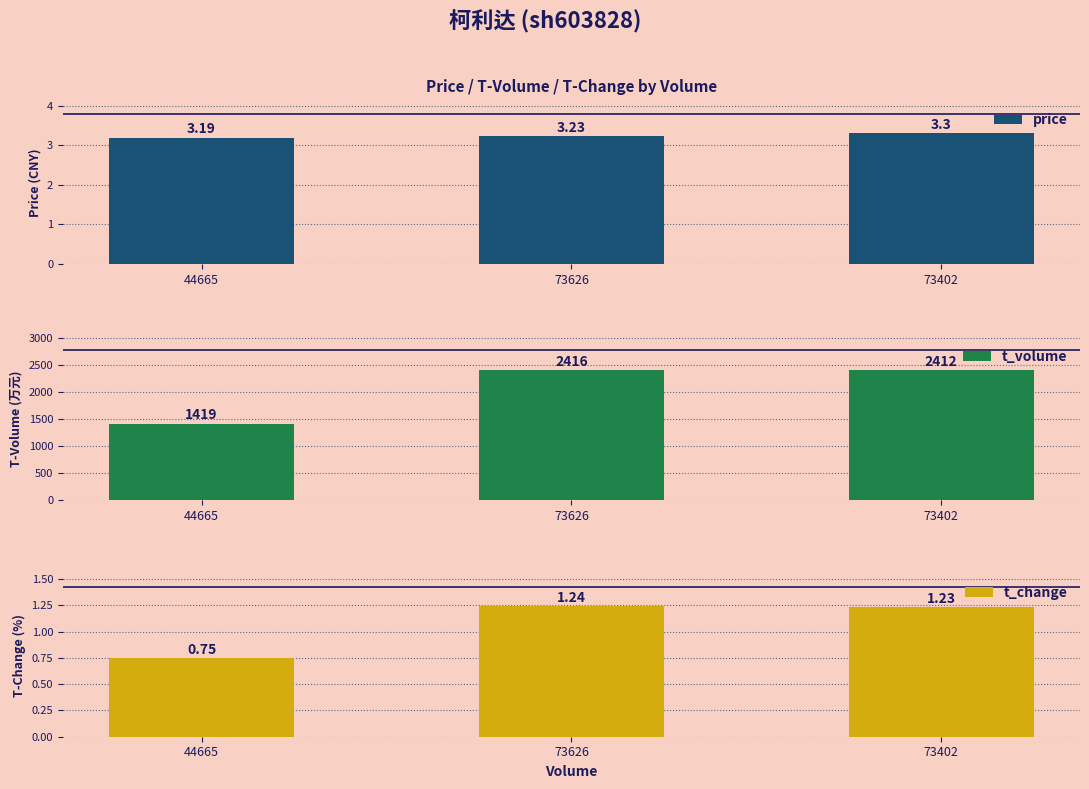

What are all the series names shown in the legend?

price, t_volume, t_change